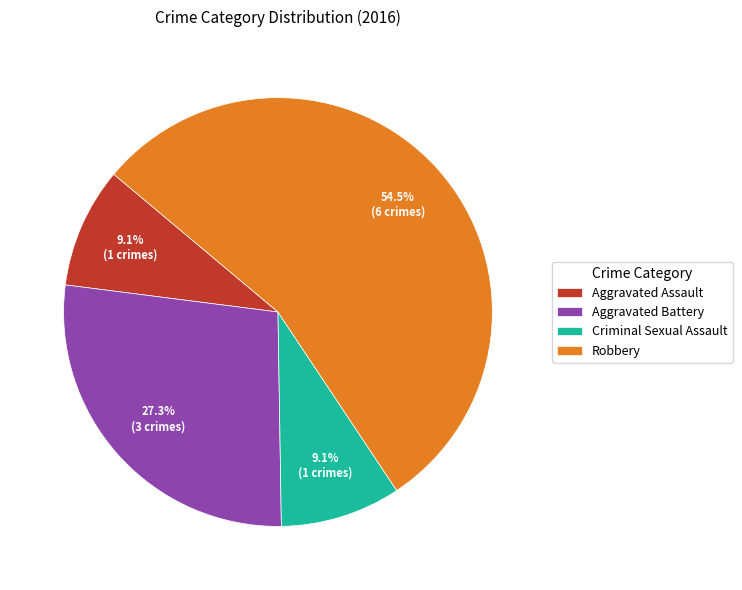

What is the ratio of the value at Criminal Sexual Assault to the value at Aggravated Battery?

0.3